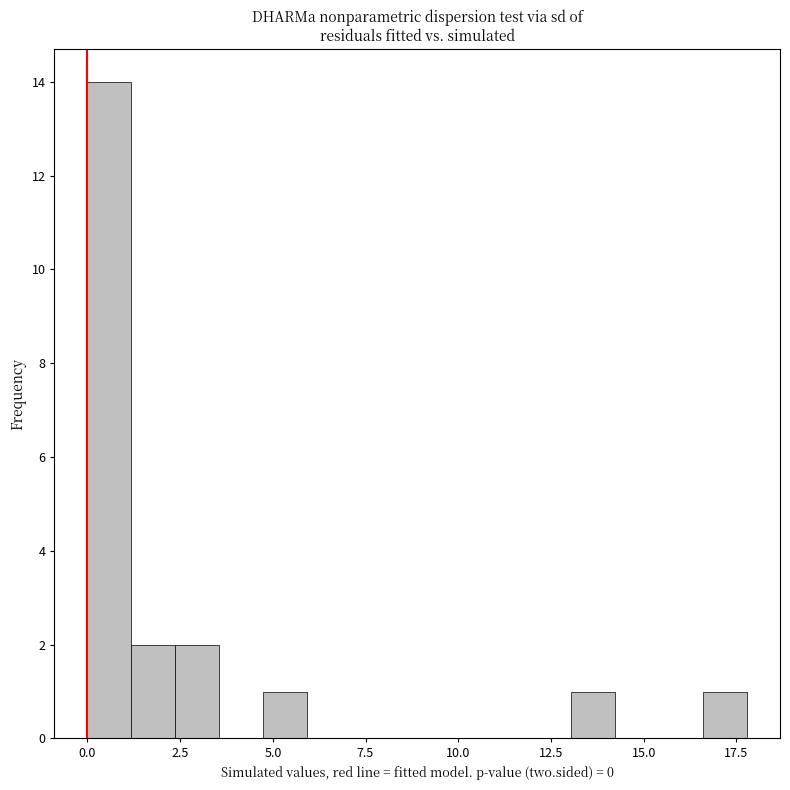

Around what value on the x-axis is the tallest bar? Give the approximate position of its centre, as read against the axis.

0.5